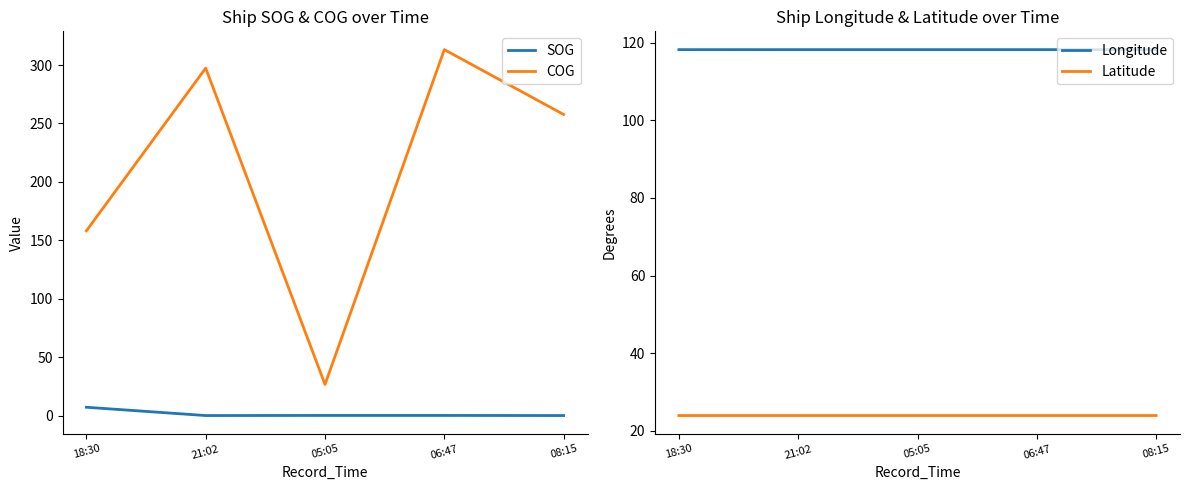

Reading left to right, transcribe all the data shown in this chart.

SOG: 18:30=7.1	21:02=0.0	05:05=0.1	06:47=0.1	08:15=0.0
COG: 18:30=158.1	21:02=297.4	05:05=26.6	06:47=313.2	08:15=257.7
Longitude: 18:30=118.2	21:02=118.2	05:05=118.2	06:47=118.2	08:15=118.2
Latitude: 18:30=23.9	21:02=23.9	05:05=23.9	06:47=23.9	08:15=23.9